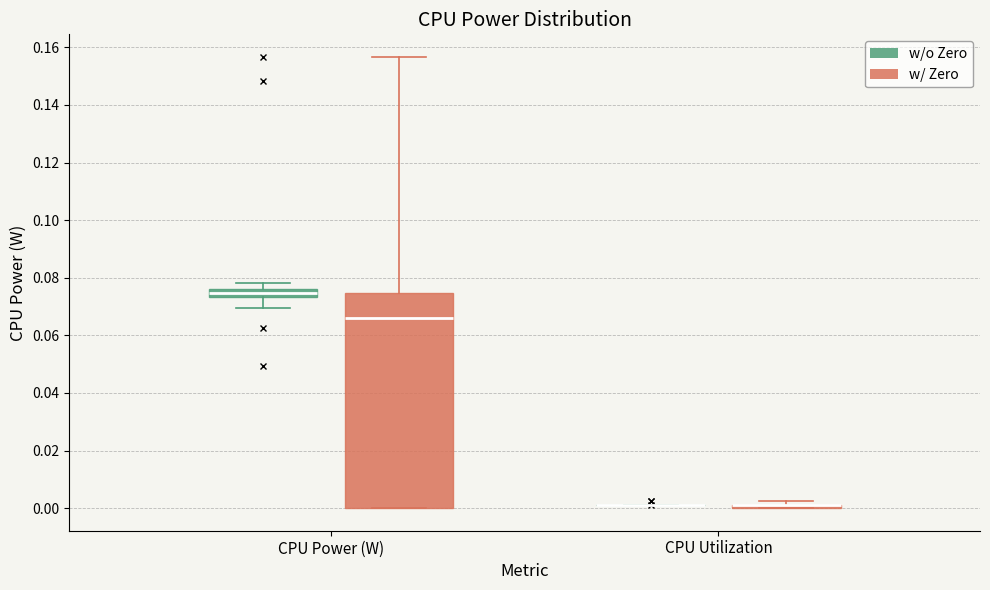

Comparing the boxes themselves (not the whiskers), which one is the tallest?

CPU Power (W) (w/ Zero)